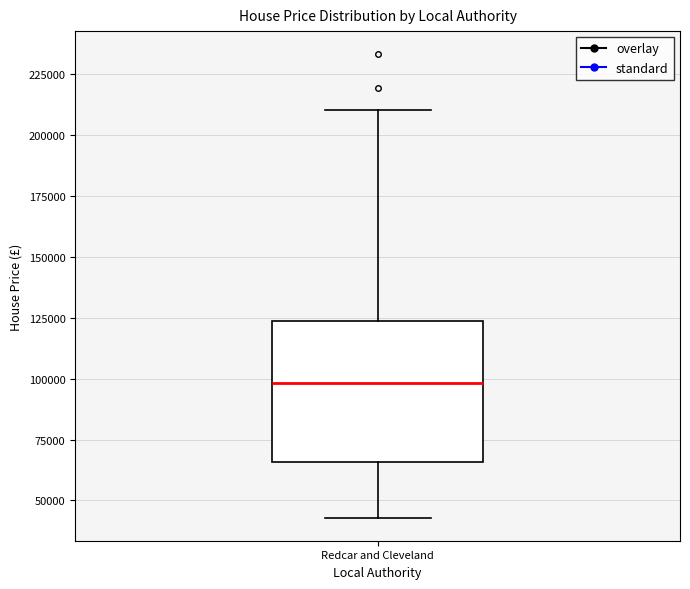

Read this box plot against the y-axis: the position of the median line, the range covered by the box, and the ends of both whiskers. The values are not printed on the chart, so give them approximately, as read against the axis.

median 100000, box 65000 to 125000, whiskers 45000 to 210000